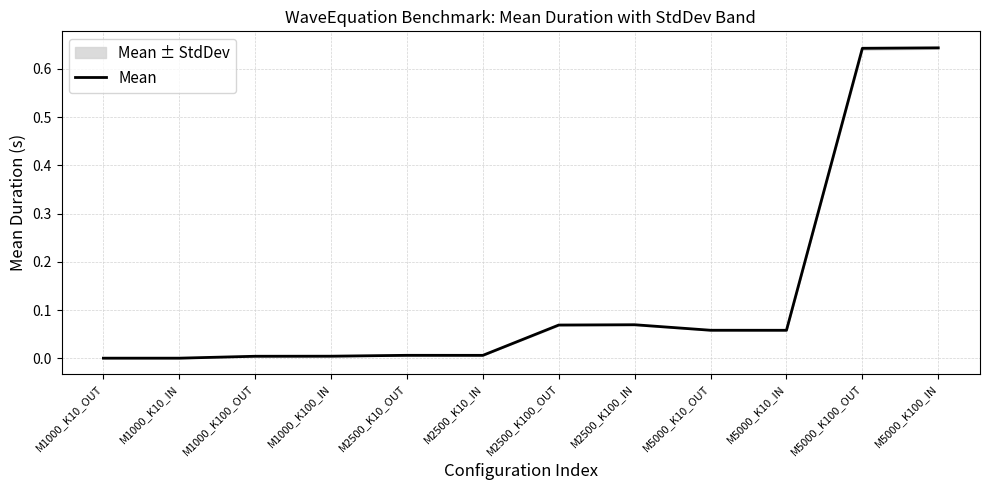

Is it true that the value at M1000_K10_IN is 0.0?

True